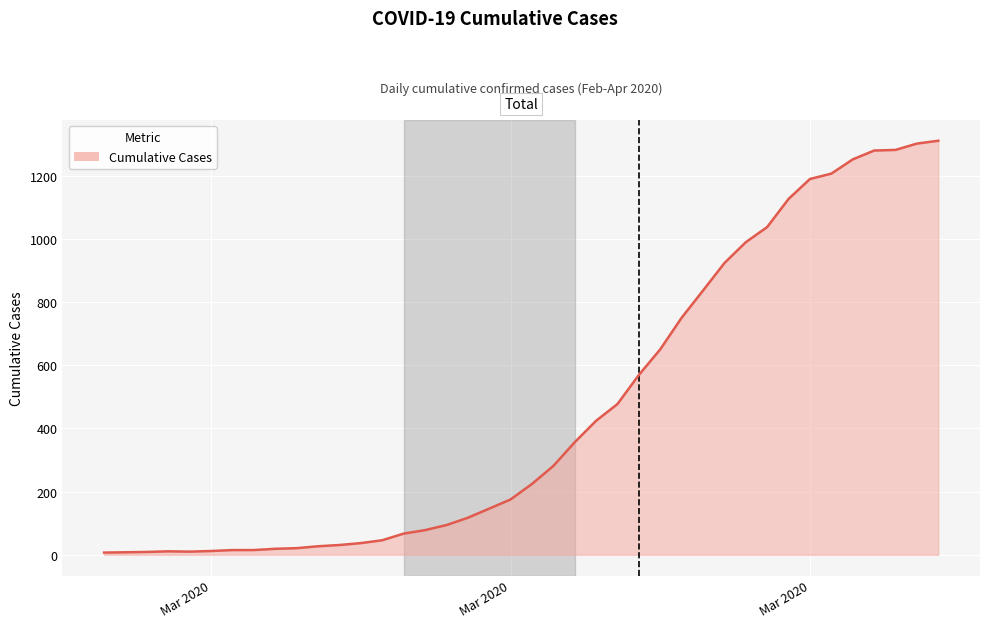

What is the maximum value shown in the chart?

1310